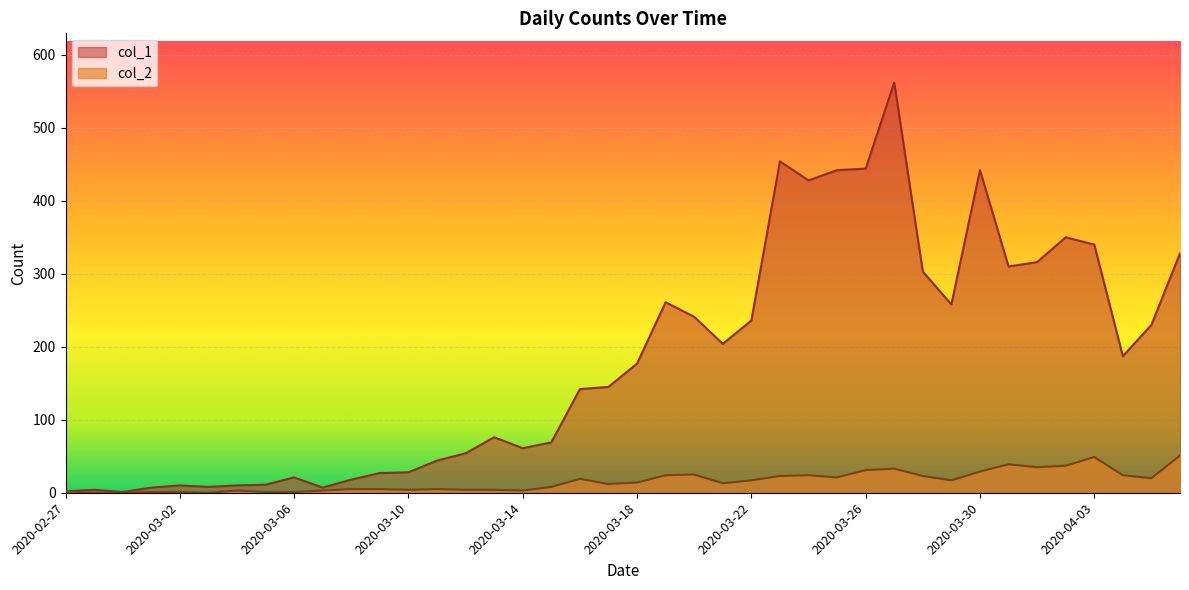

At how many categories does at least one series exceed 519?

1